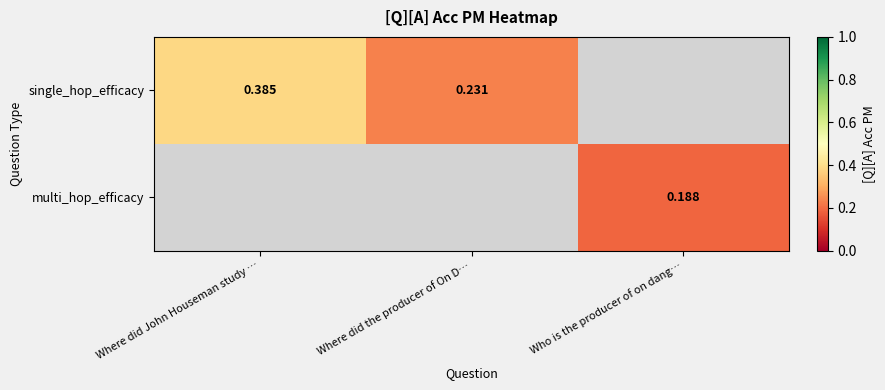

Rank the series by their maximum value, from highest to lowest.

single_hop_efficacy, multi_hop_efficacy